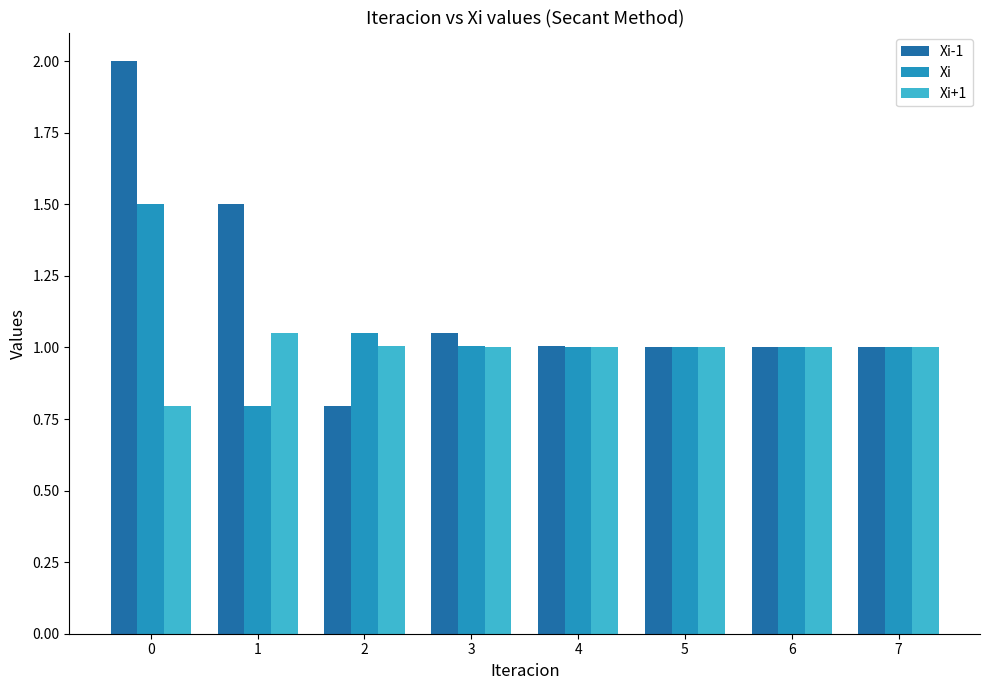

What is the smallest value displayed?

0.8